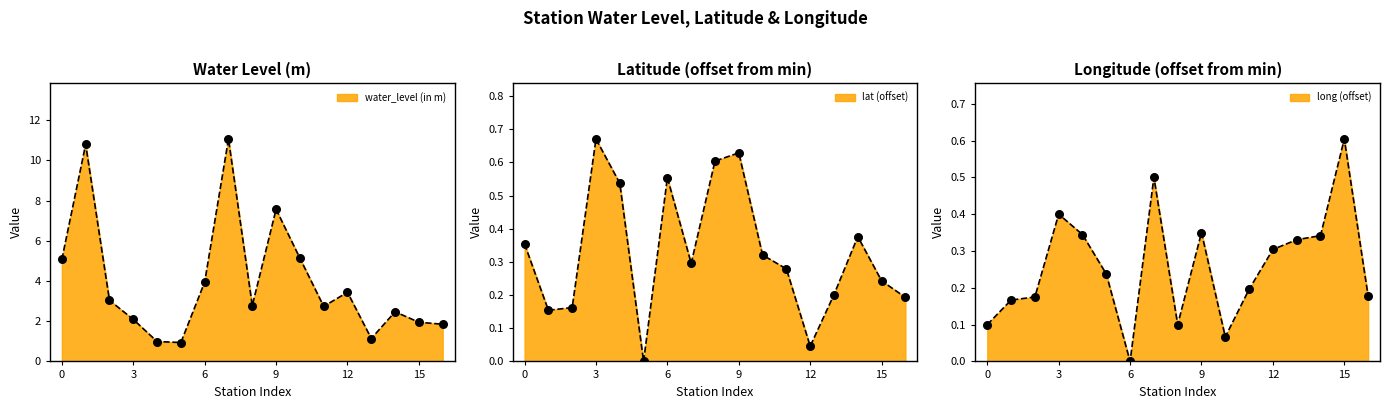

Which series has the largest Y range (max minus min)?

water_level (in m)